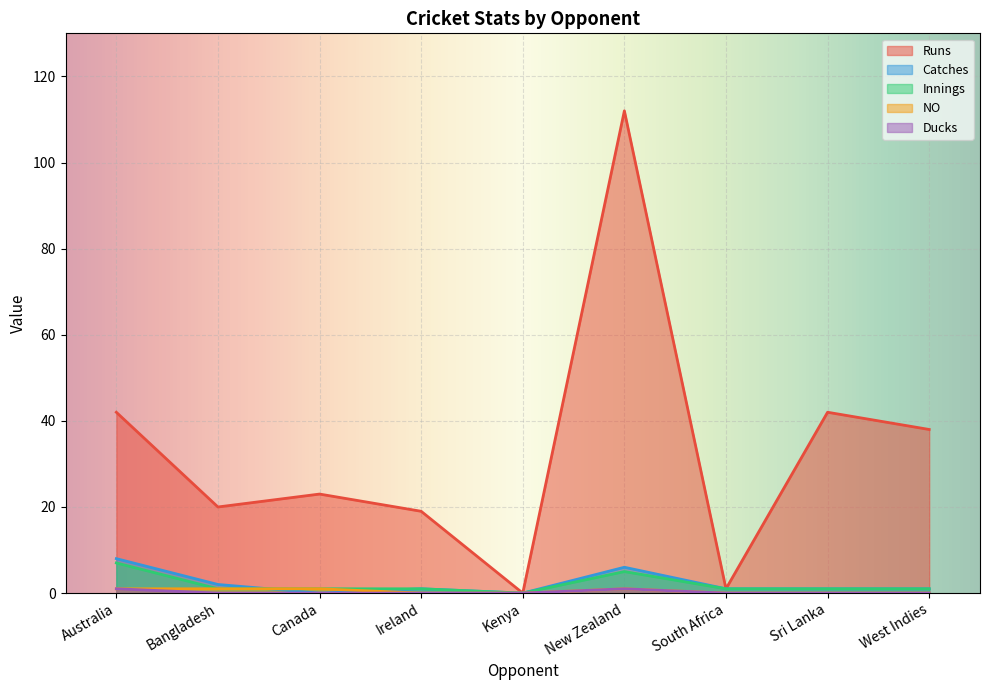

Is it true that Runs equals 11 at Ireland?

False